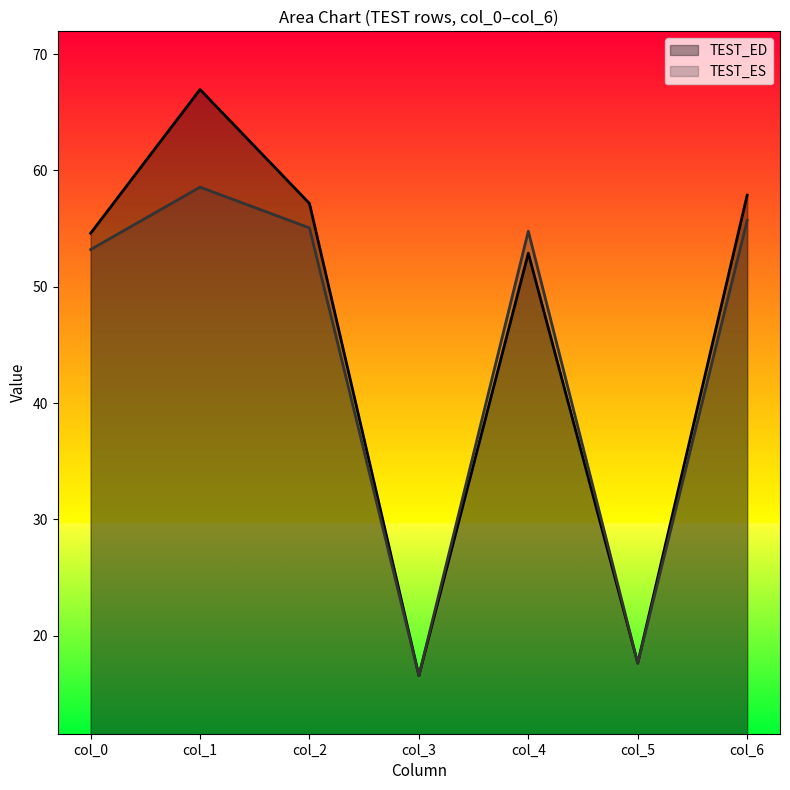

Is it true that col_1 equals 36.3 at 16.56666667?

False